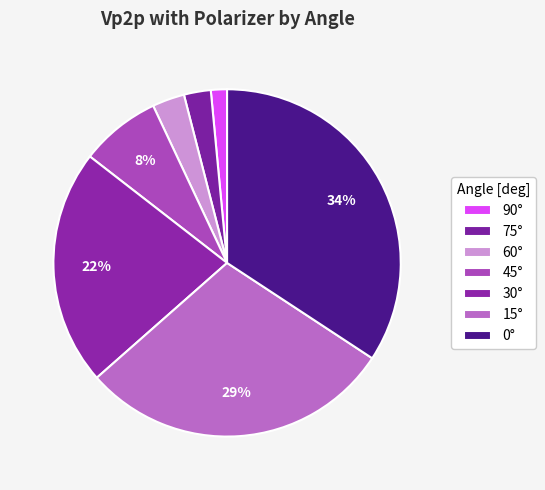

The 60° slice represents 3% of the pie. True or false?

True